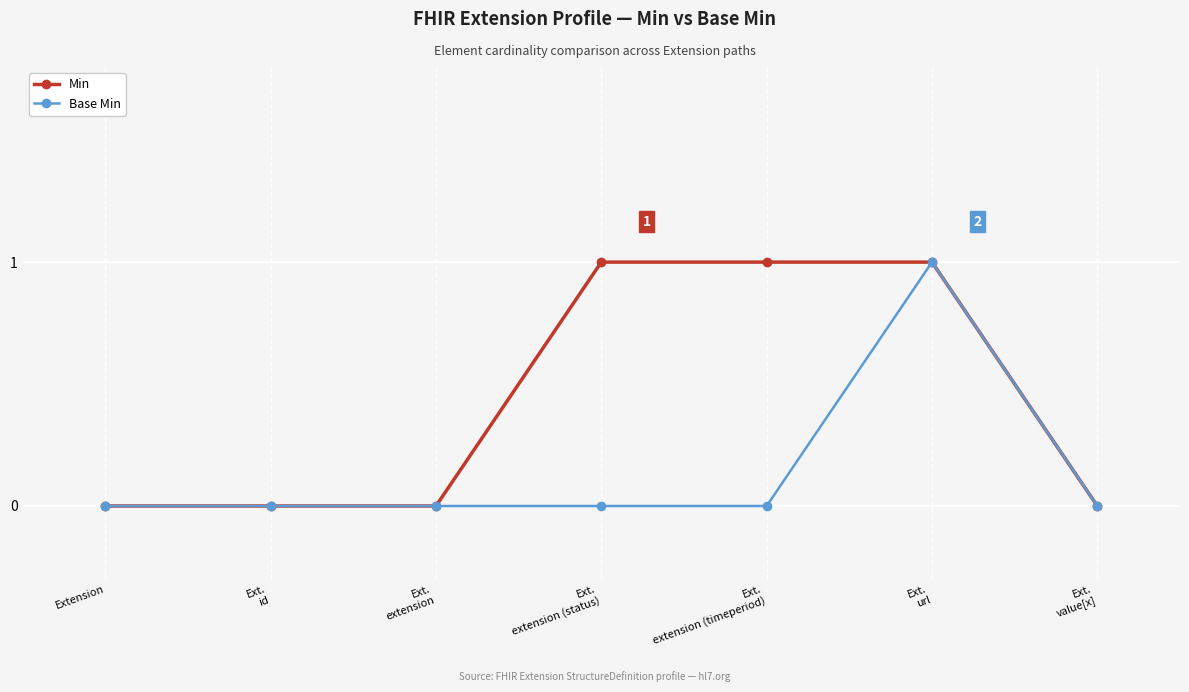

Count the Min values in the range 0 to 1.

7